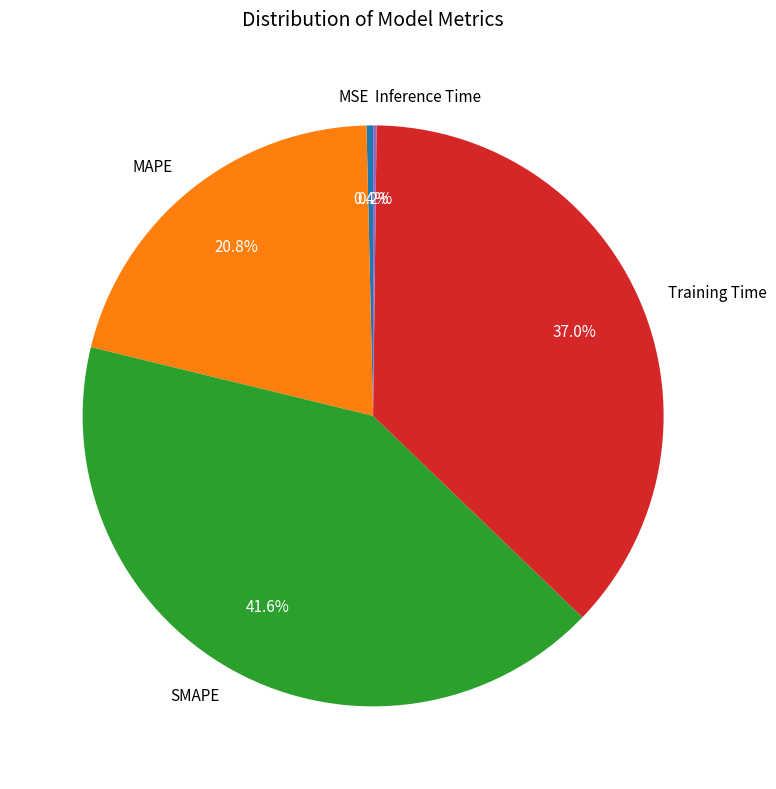

What percentage is NOT represented by MAPE?

79.2%